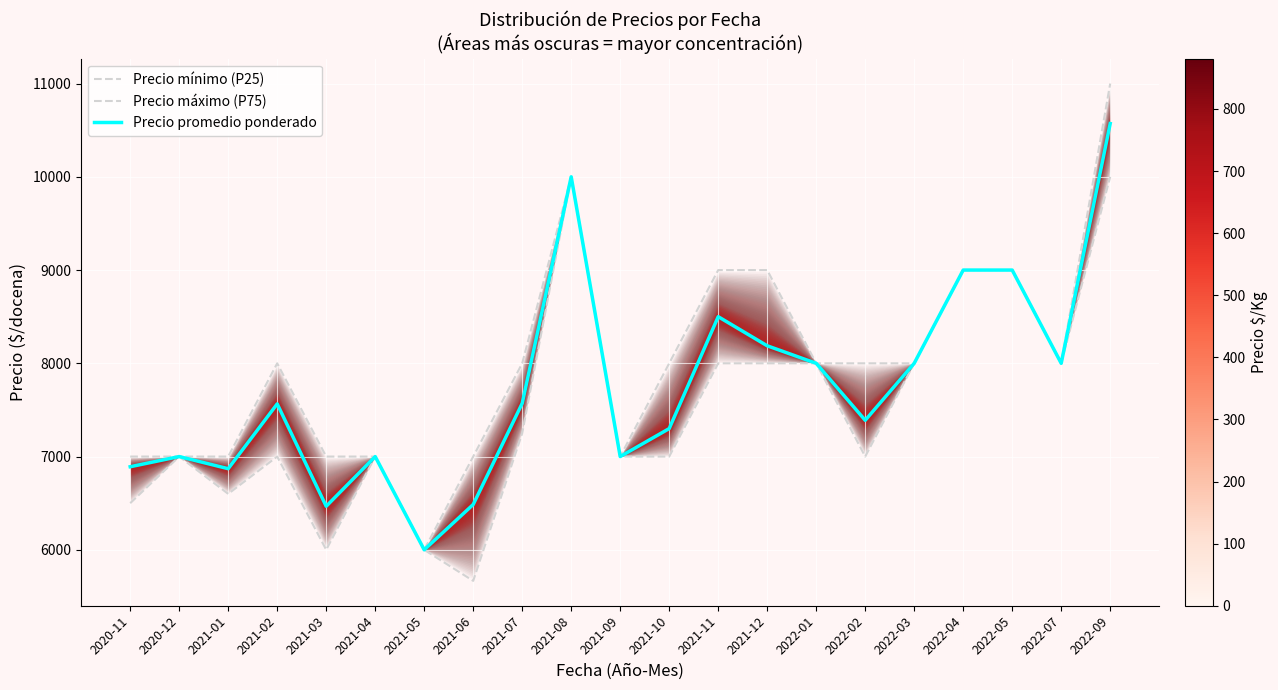

Reading left to right, transcribe all the data shown in this chart.

Precio mínimo (P25): 2020-11=6500	2020-12=7000	2021-01=6600	2021-02=7000	2021-03=6000	2021-04=7000	2021-05=6000	2021-06=5667	2021-07=7250	2021-08=10000	2021-09=7000	2021-10=7000	2021-11=8000	2021-12=8000	2022-01=8000	2022-02=7000	2022-03=8000	2022-04=9000	2022-05=9000	2022-07=8000	2022-09=10000
Precio máximo (P75): 2020-11=7000	2020-12=7000	2021-01=7000	2021-02=8000	2021-03=7000	2021-04=7000	2021-05=6000	2021-06=7000	2021-07=8000	2021-08=10000	2021-09=7000	2021-10=8000	2021-11=9000	2021-12=9000	2022-01=8000	2022-02=8000	2022-03=8000	2022-04=9000	2022-05=9000	2022-07=8000	2022-09=11000
Precio promedio ponderado: 2020-11=6891	2020-12=7000	2021-01=6870	2021-02=7565	2021-03=6467	2021-04=7000	2021-05=6000	2021-06=6486	2021-07=7571	2021-08=10000	2021-09=7000	2021-10=7300	2021-11=8500	2021-12=8188	2022-01=8000	2022-02=7389	2022-03=8000	2022-04=9000	2022-05=9000	2022-07=8000	2022-09=10571